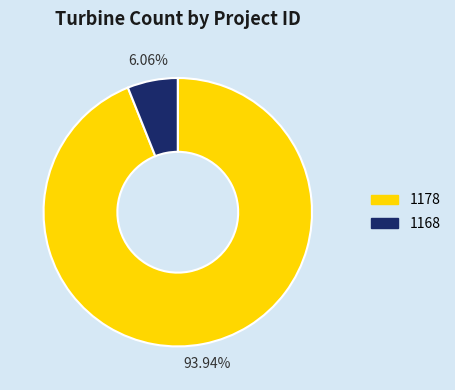

What percentage is the 1168 slice, to the nearest percent?

6%